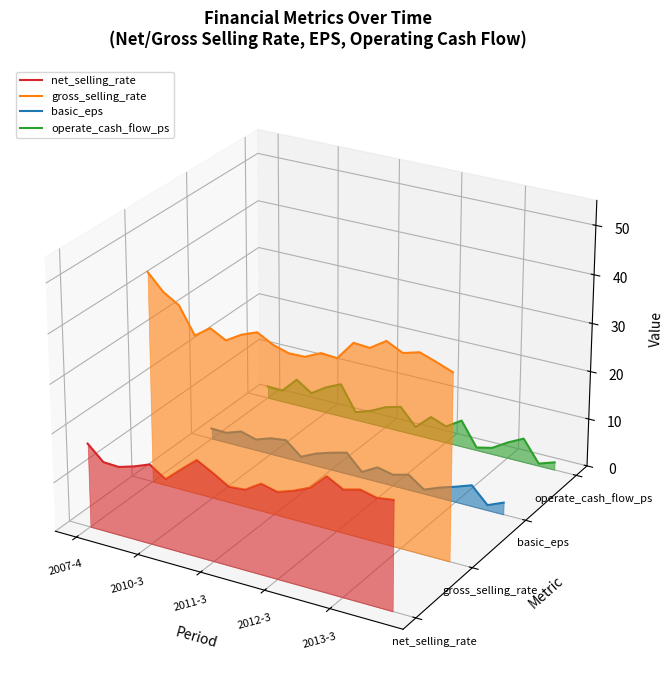

How many interior local peaks does the gross_selling_rate series have?

6